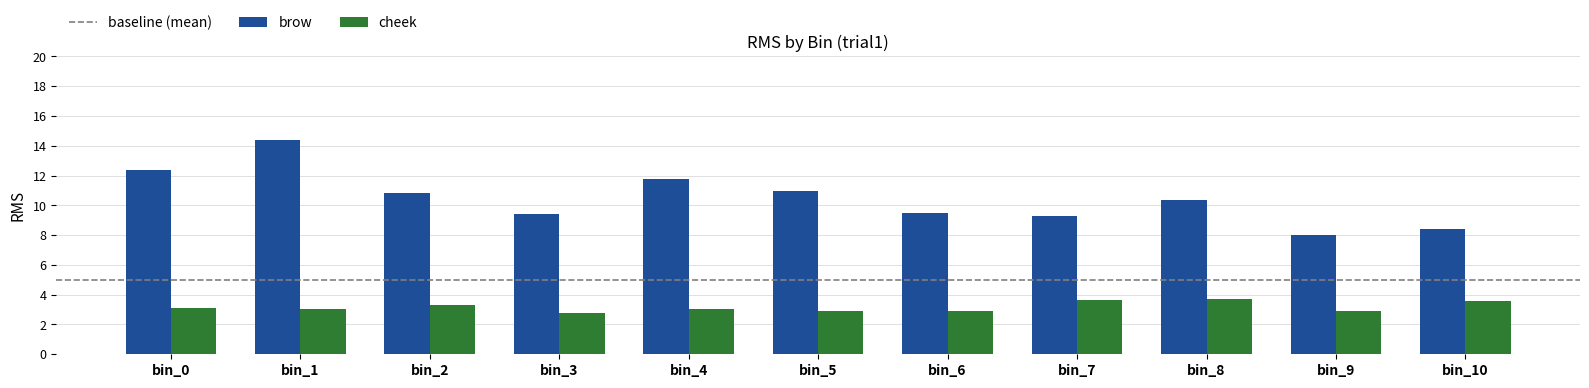

The cheek series shows 2.9 at bin_9. True or false?

True